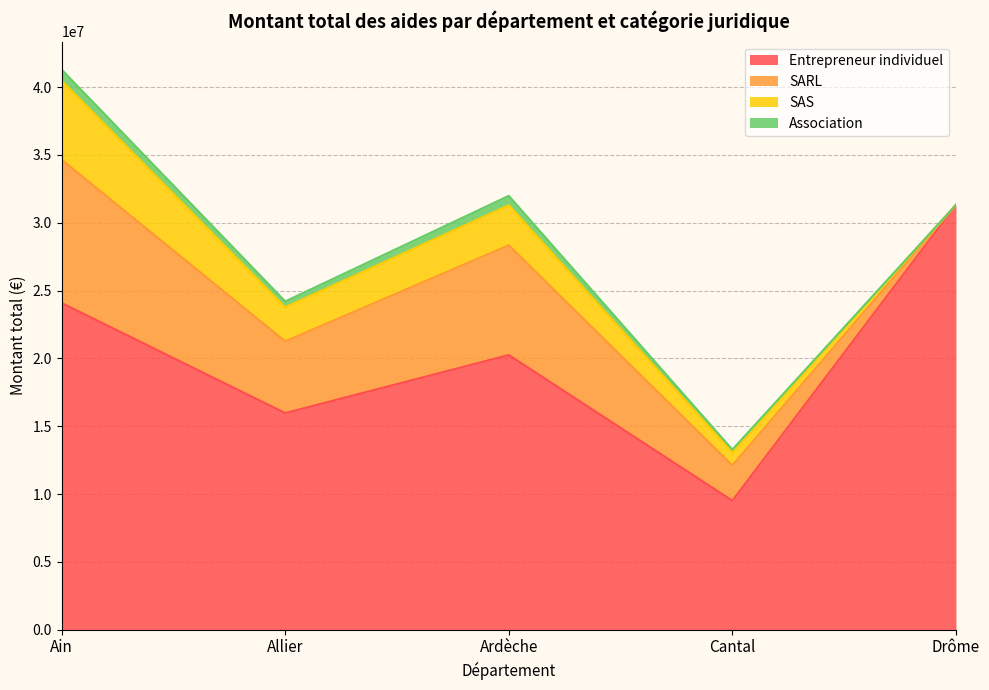

What position from the left is Allier?

2